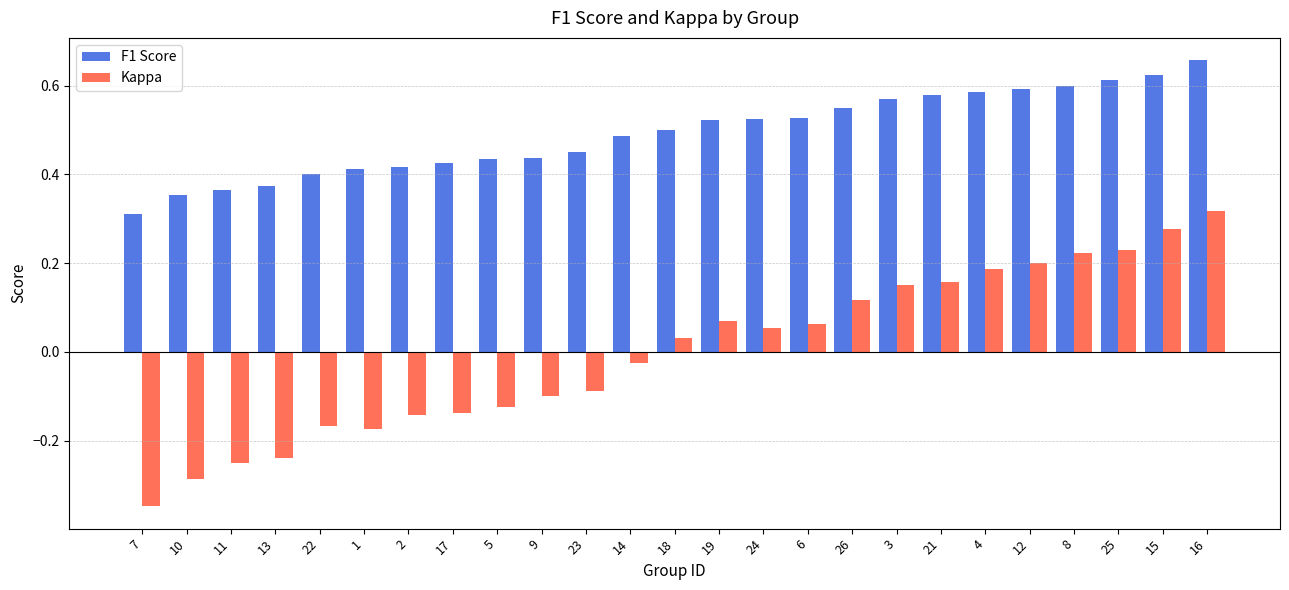

Between 2 and 21, which series saw the biggest shift?

Kappa